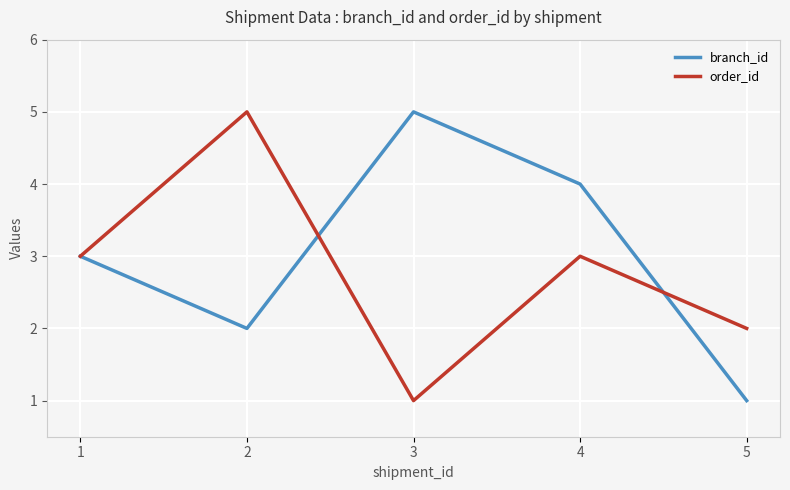

True or false: order_id has more than 0 interior local peaks.

True